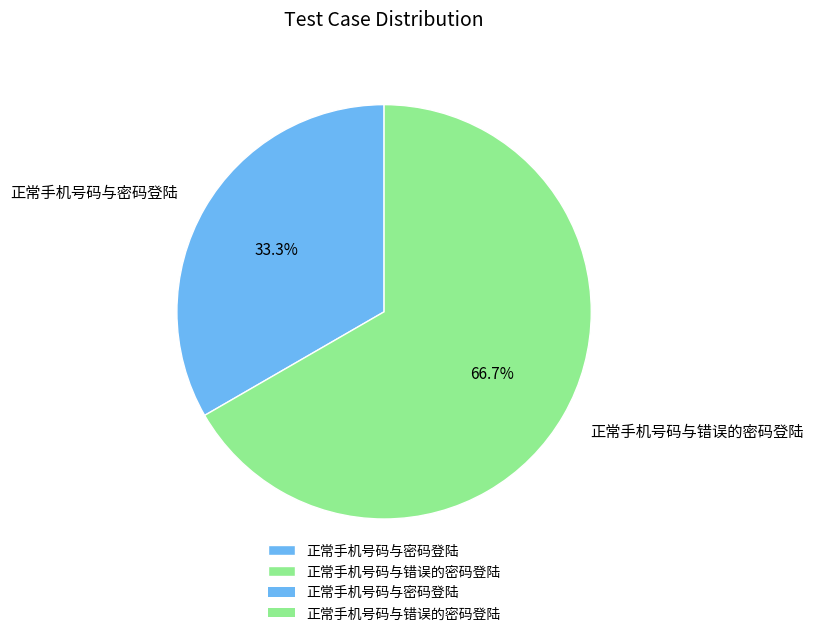

Is it true that 正常手机号码与密码登陆 is 19% of the pie?

False